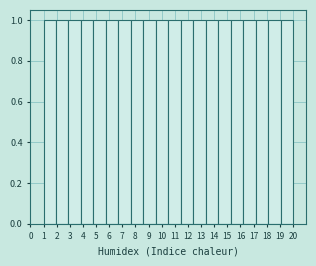

What is the height of the bar covering 18.10 to 19.05 on the x-axis? Neither the bar edges nor the heights are printed on the chart, so give them approximately, as read against the axes.

1